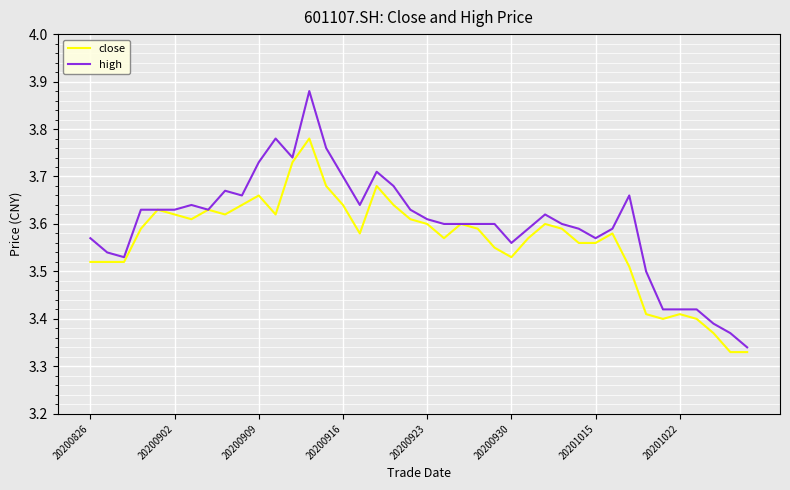

List the series in order of their peak value, highest first.

high, close